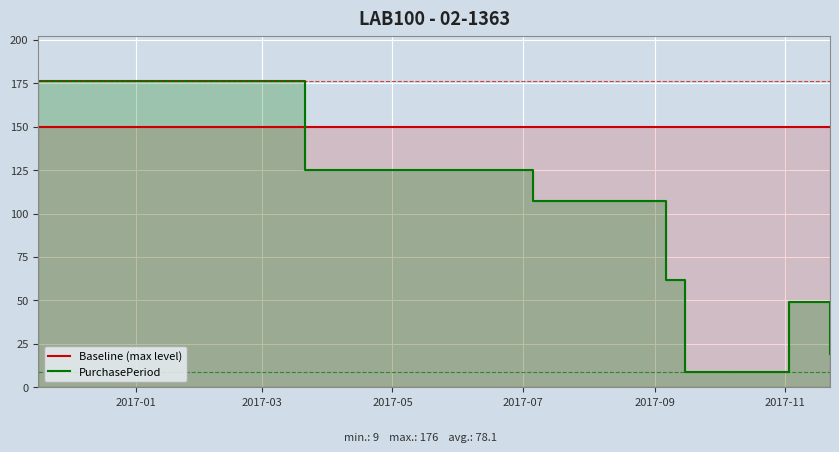

True or false: PurchasePeriod has a value of 190.2 at 2017-05.

False